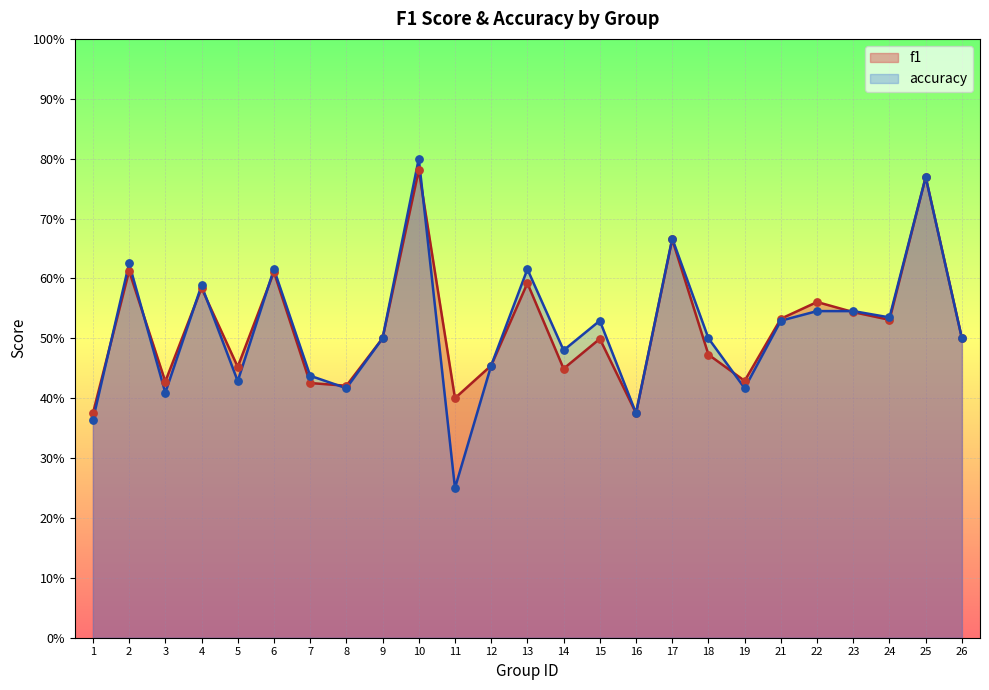

Is the value of accuracy at 16 greater than the value of f1 at 21?

No